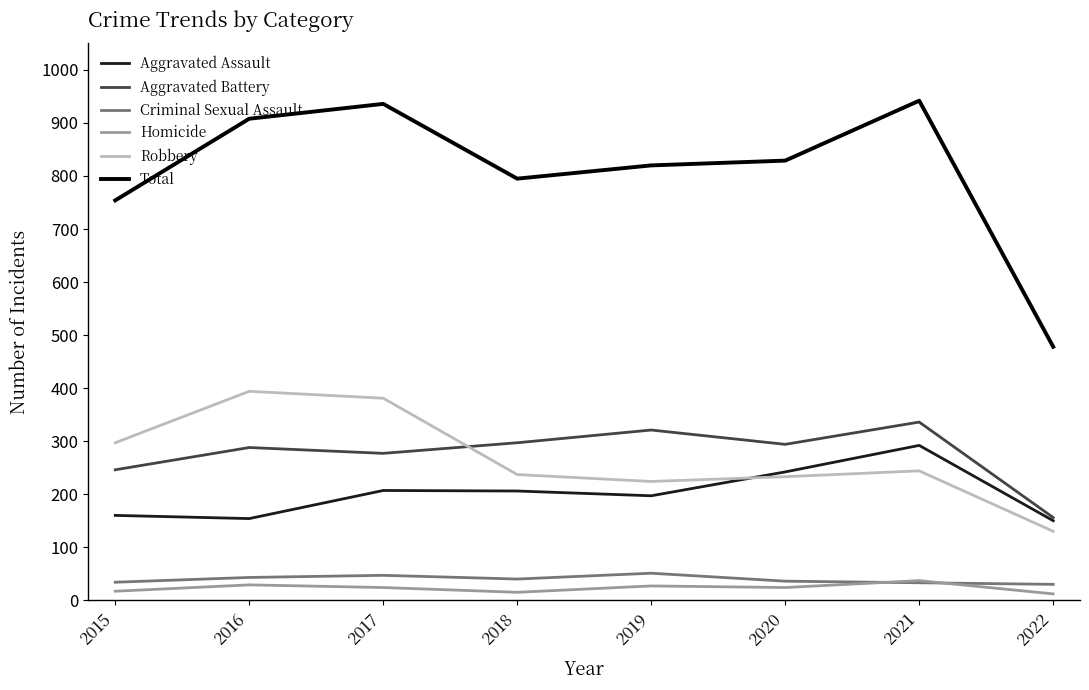

What is the difference between the Criminal Sexual Assault values at 2017 and 2022?

17